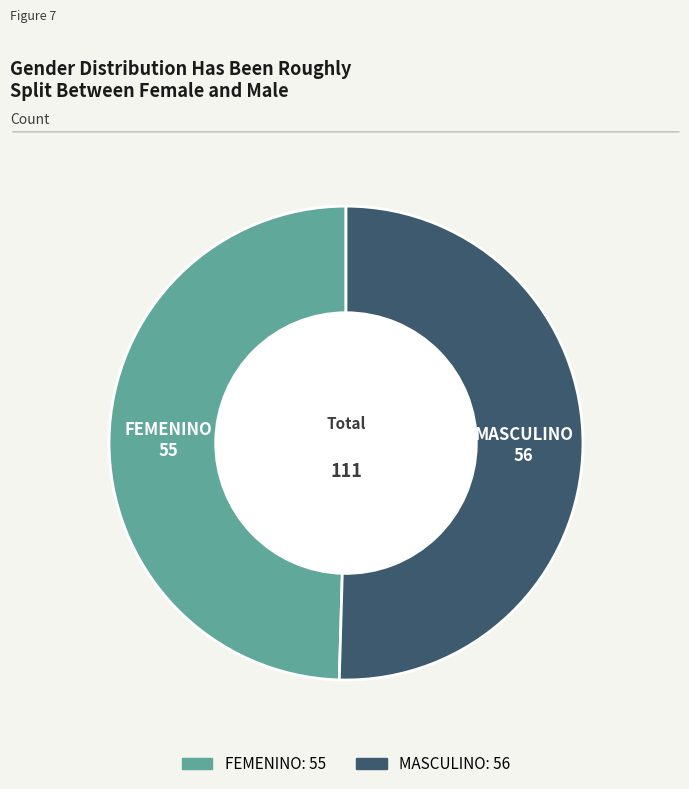

Rank the categories by value from lowest to highest.

FEMENINO, MASCULINO